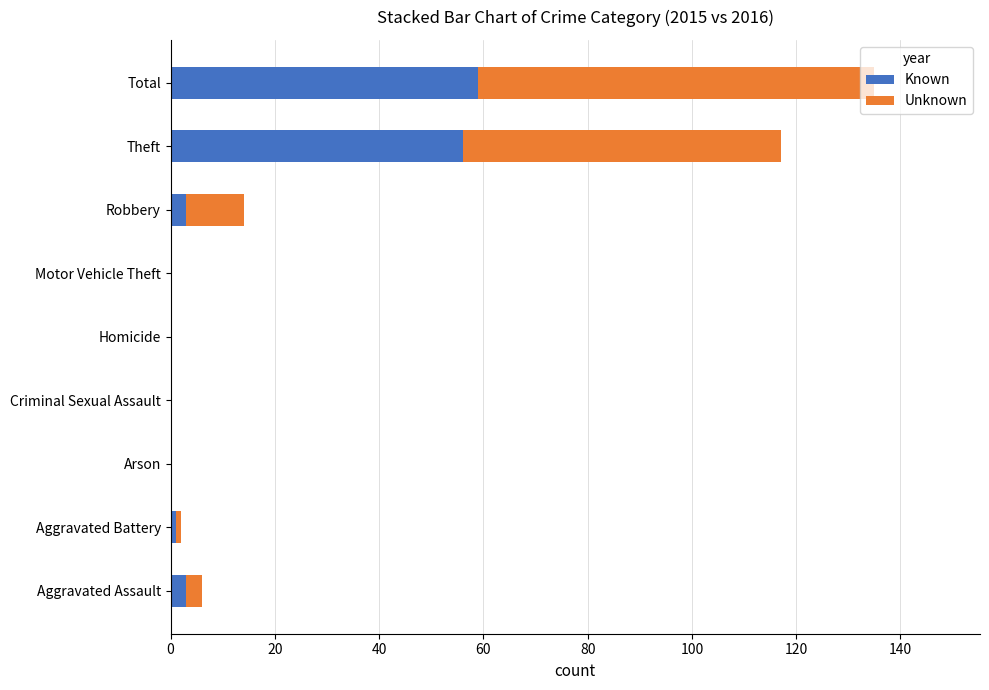

What is the total value across all series at Theft?

117